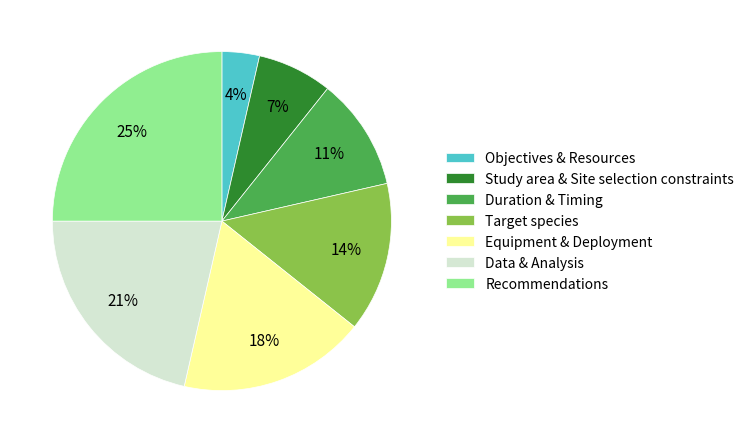

What percentage is the Equipment & Deployment slice, to the nearest percent?

18%